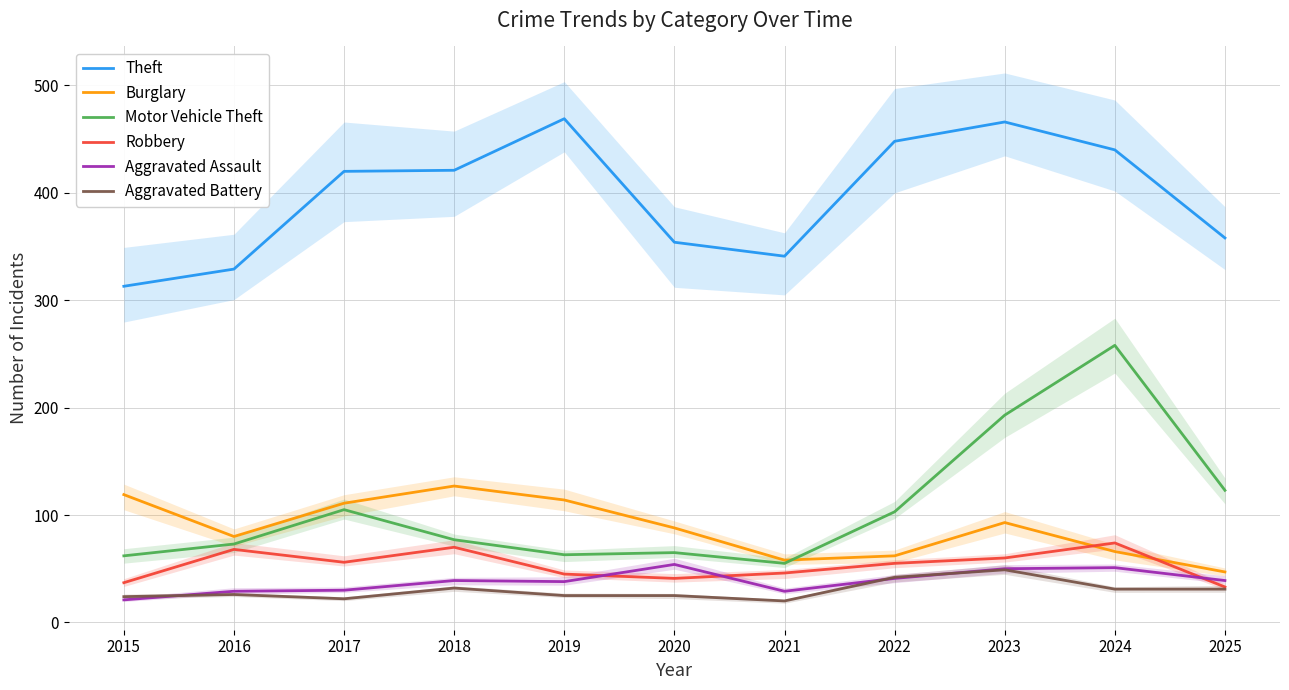

What is the difference between the second highest and second lowest values in the Aggravated Assault series?

22